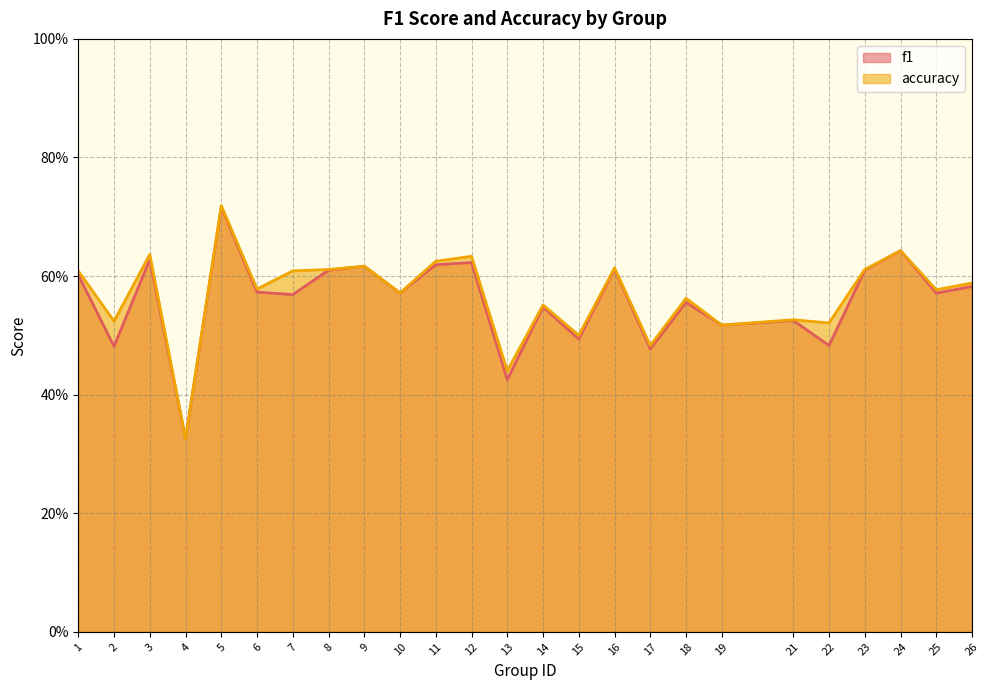

What is the maximum value shown in the chart?

0.7